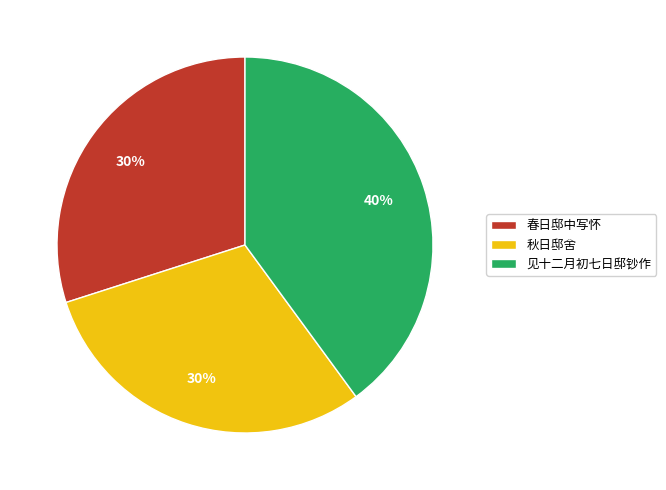

How many segments does this pie chart have?

3